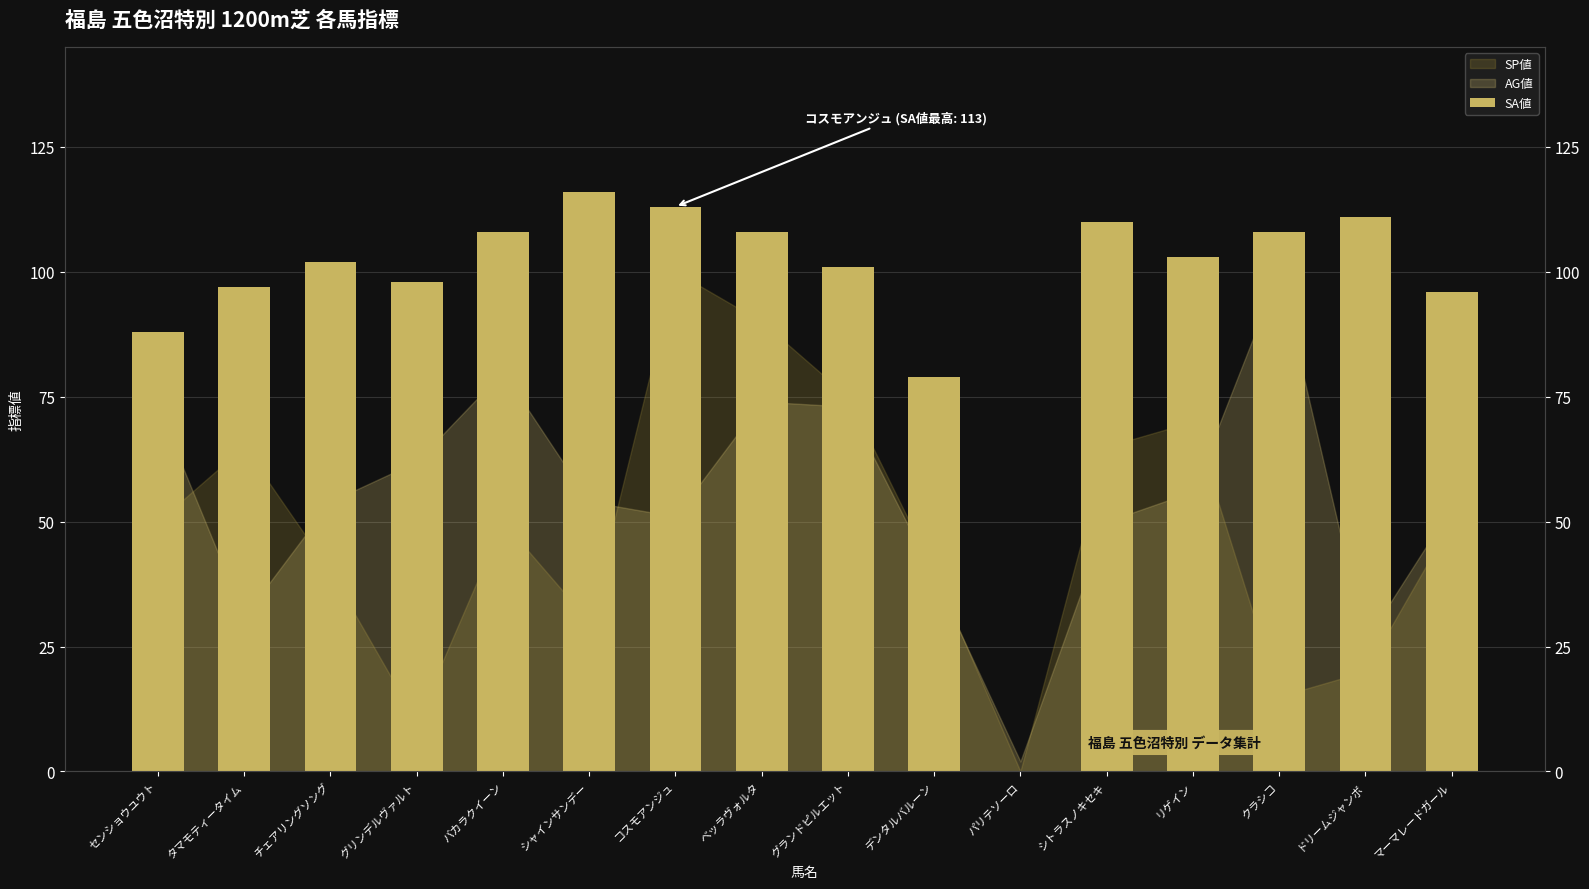

List the labels in order of value, smallest first.

パリテソーロ, デンタルバルーン, センショウユウト, マーマレードガール, タマモティータイム, グリンデルヴァルト, グランドピルエット, チェアリングソング, リゲイン, バカラクイーン, ベッラヴォルタ, クラシコ, シトラスノキセキ, ドリームジャンボ, コスモアンジュ, シャインサンデー